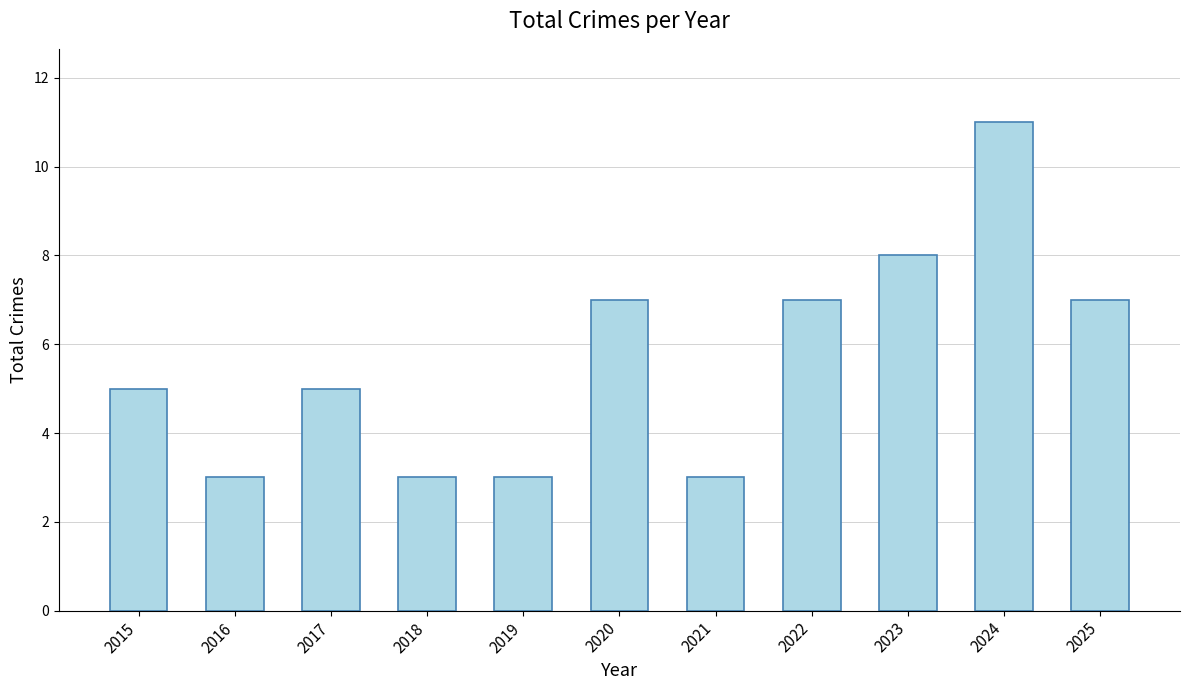

Reading right to left, what are all the values shown in this chart?

7	11	8	7	3	7	3	3	5	3	5